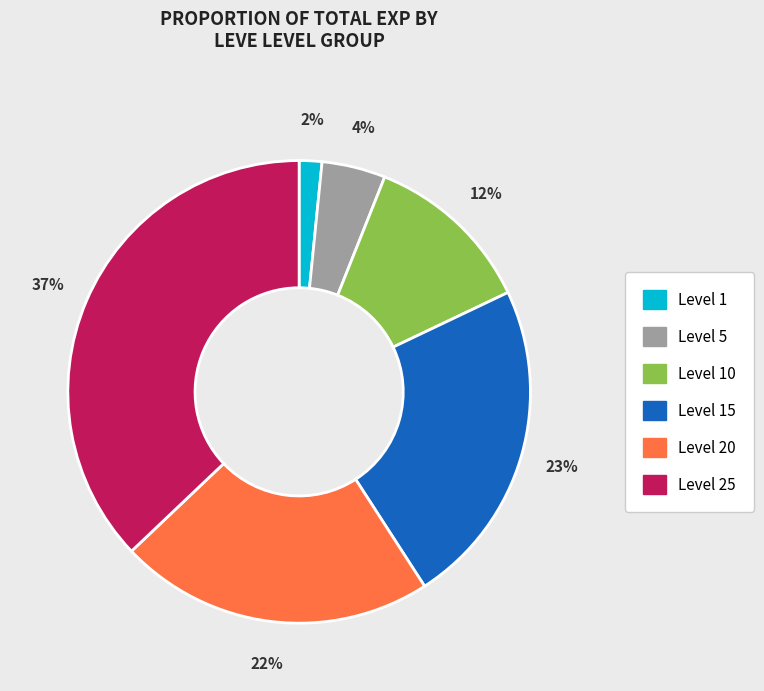

To the nearest percent, what is the average slice percentage?

17%